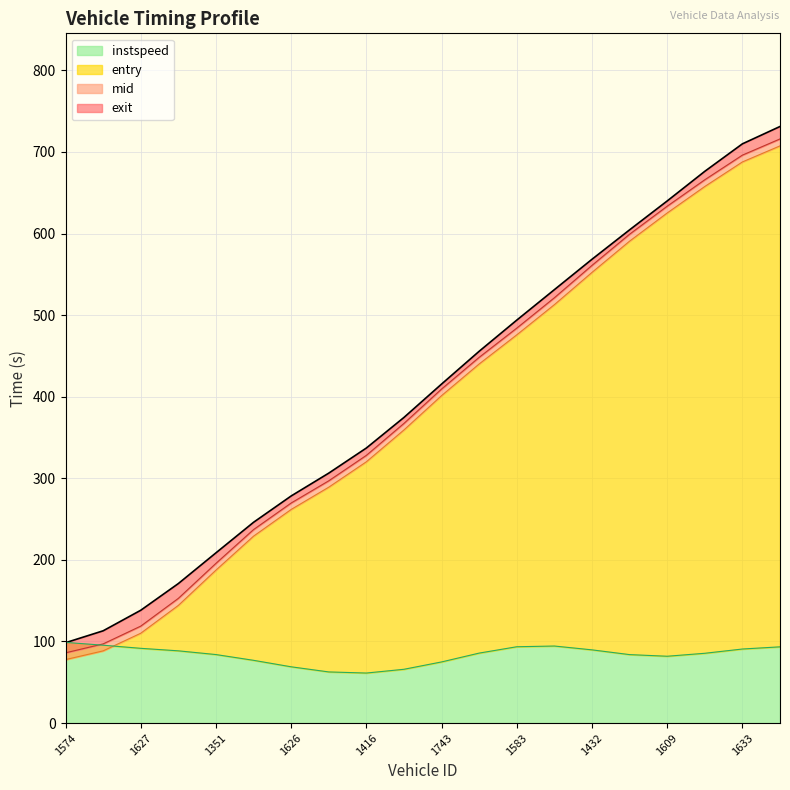

At which category is the sum across all series the highest?

1585